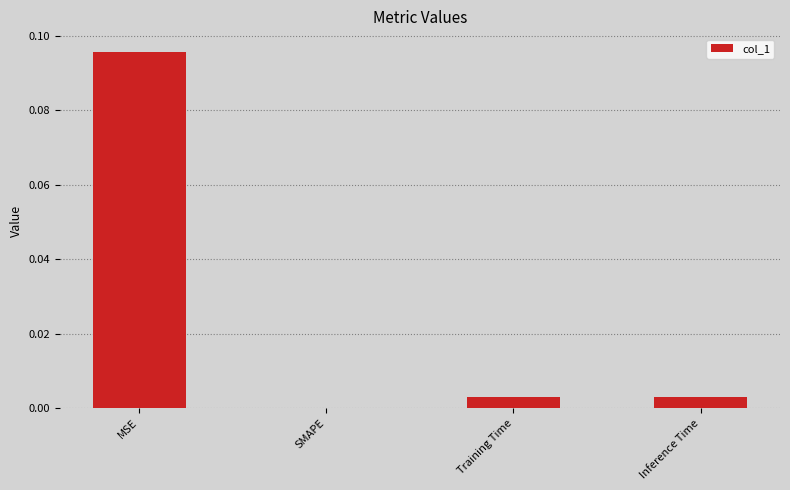

Between Training Time and SMAPE, which is larger?

Training Time